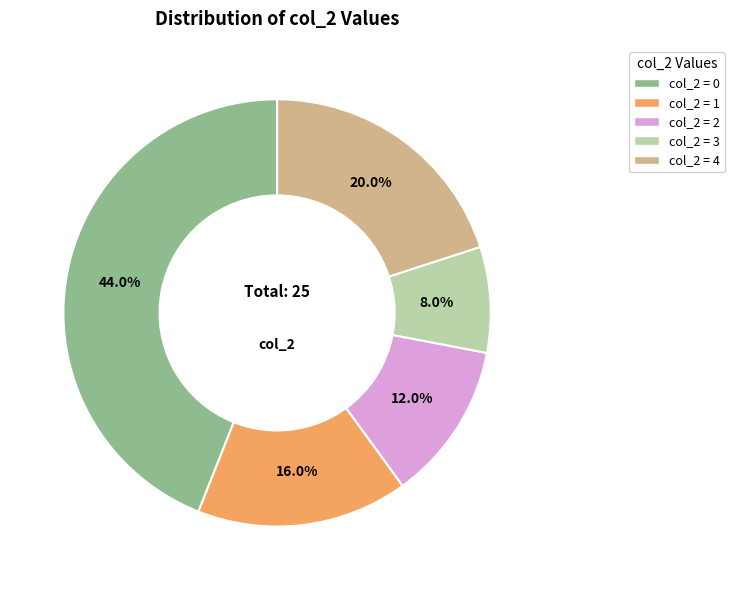

Rank the categories by value from highest to lowest.

col_2 = 0, col_2 = 4, col_2 = 1, col_2 = 2, col_2 = 3